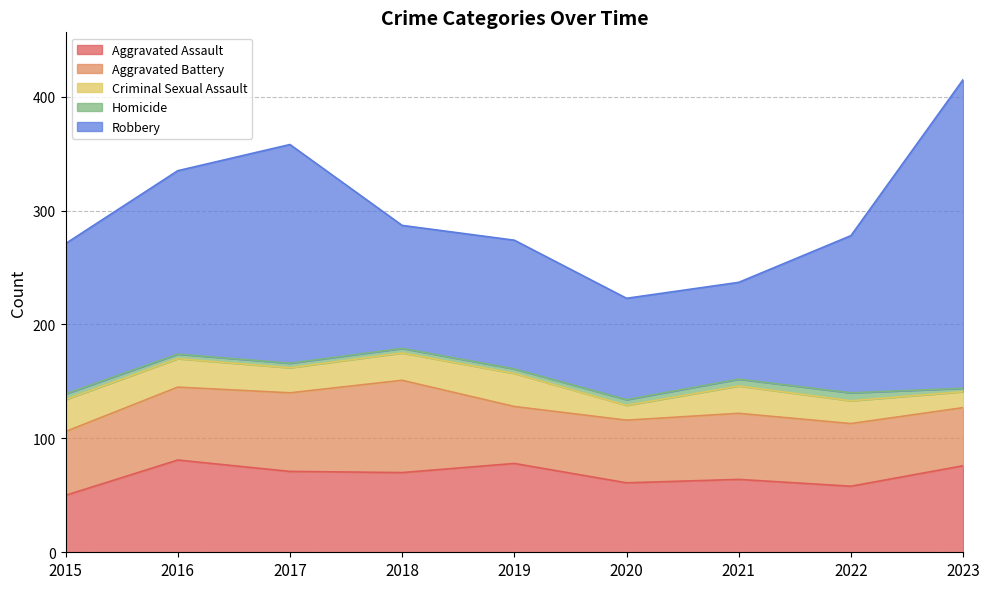

In Robbery, how many points are higher than both neighbors (excluding endpoints)?

2